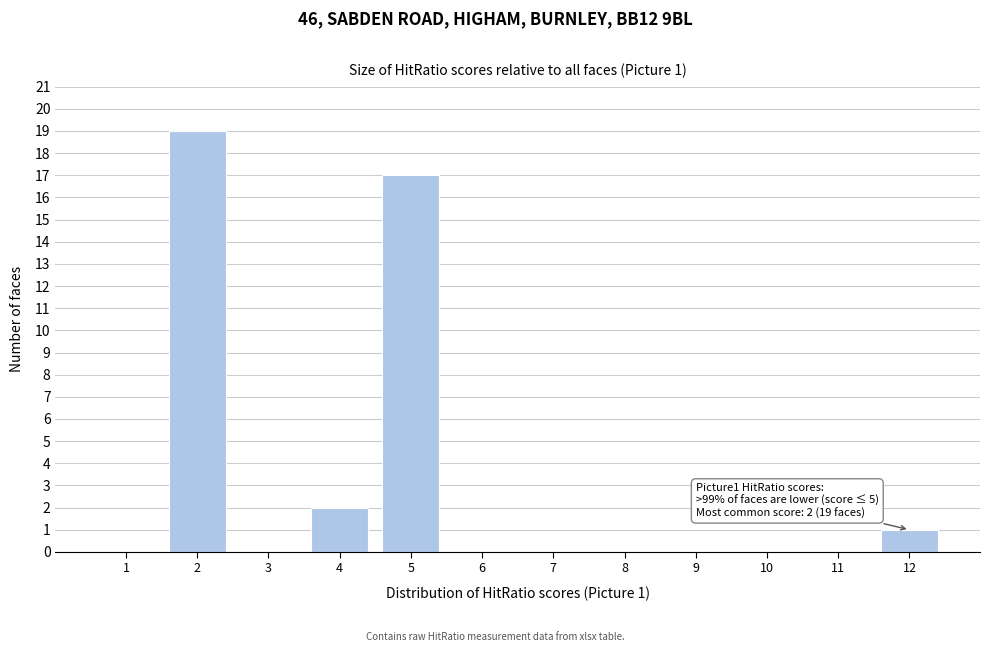

Reading left to right, transcribe all the data shown in this chart.

1=0	2=19	3=0	4=2	5=17	6=0	7=0	8=0	9=0	10=0	11=0	12=1